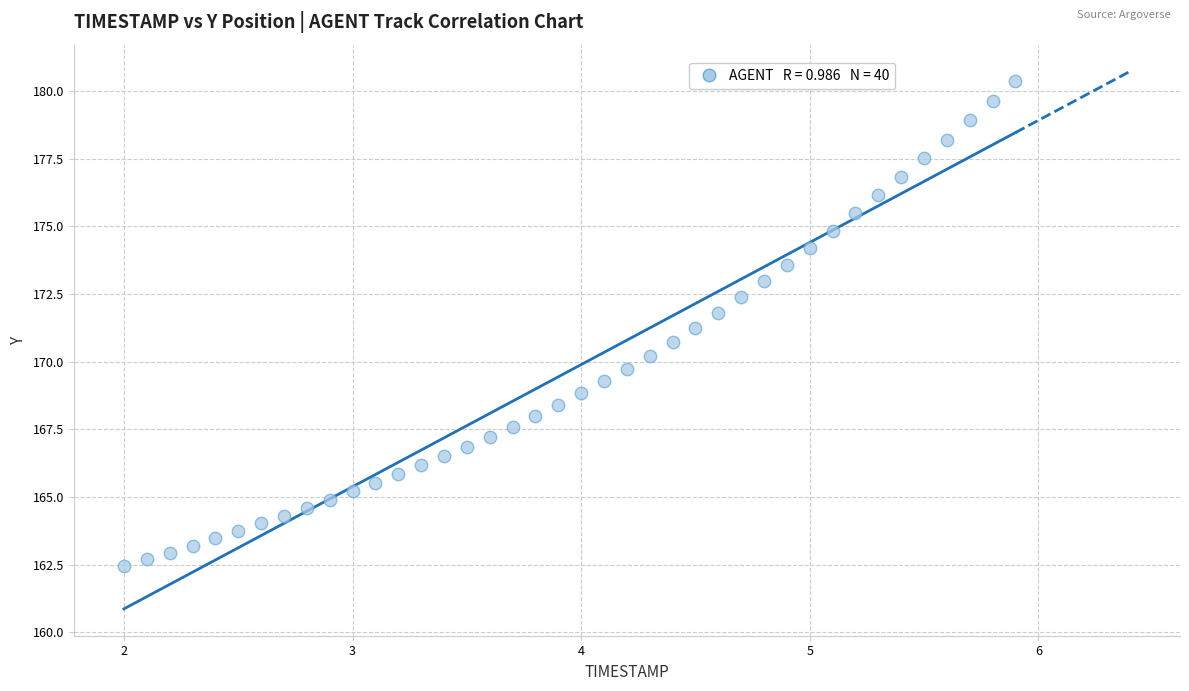

What is the range of X values (max minus min)?

3.9